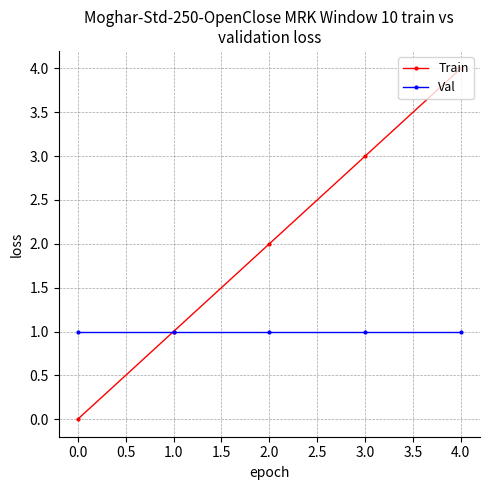

What are all the series names shown in the legend?

Train, Val